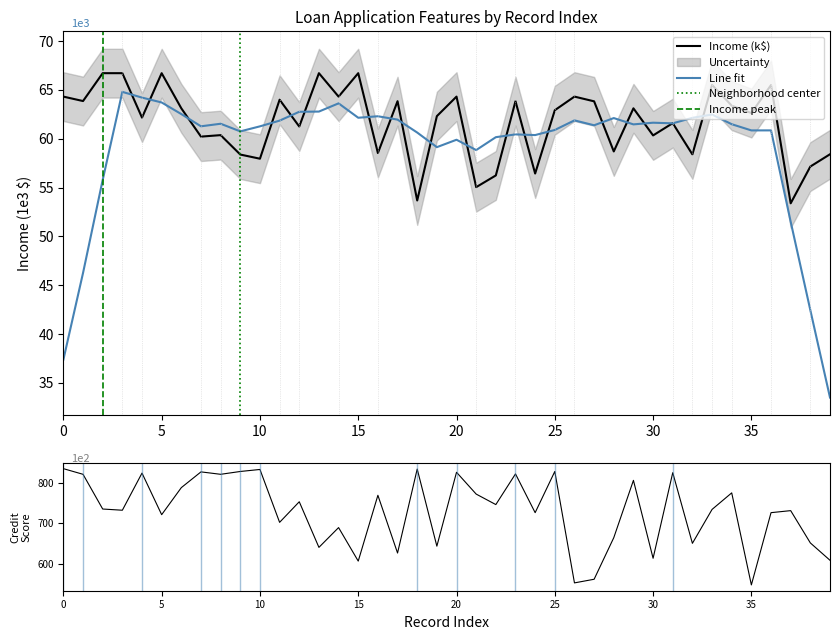

True or false: Income and Credit scores cross at least once.

False